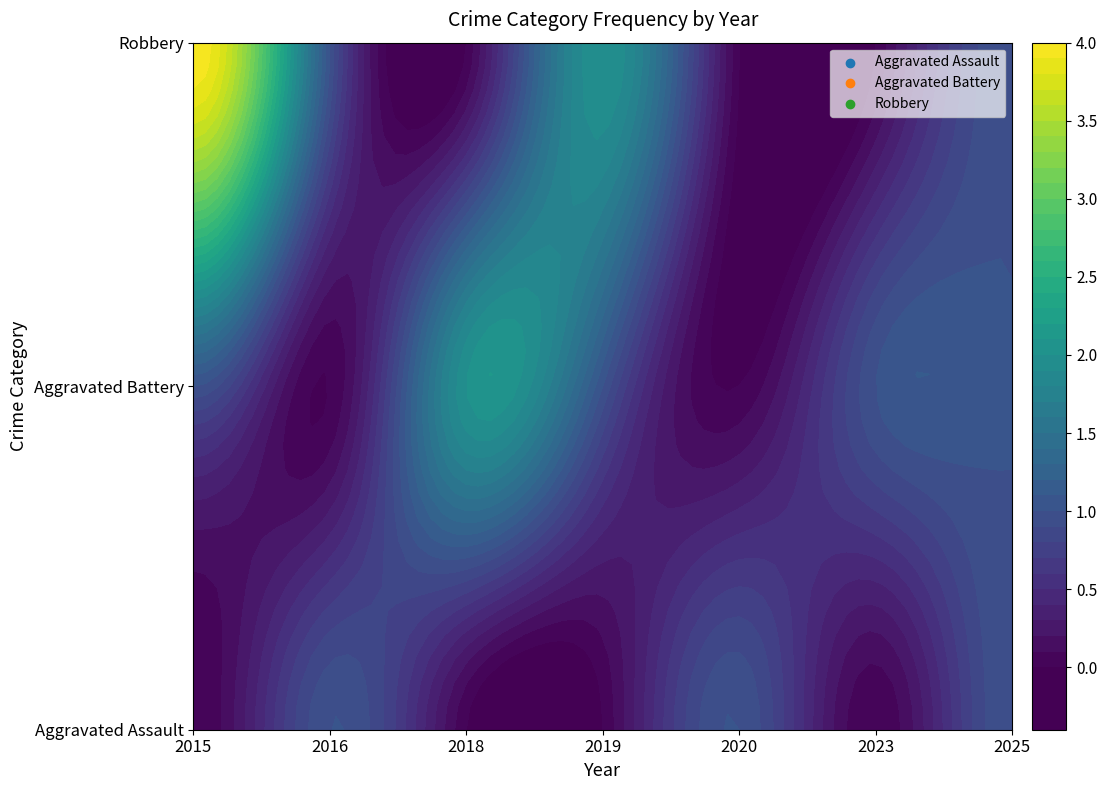

How many categories are shown in the chart?

7